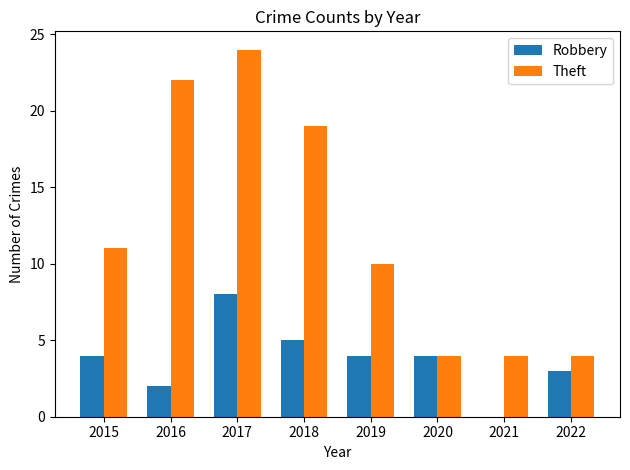

At which label does Robbery reach its peak?

2017